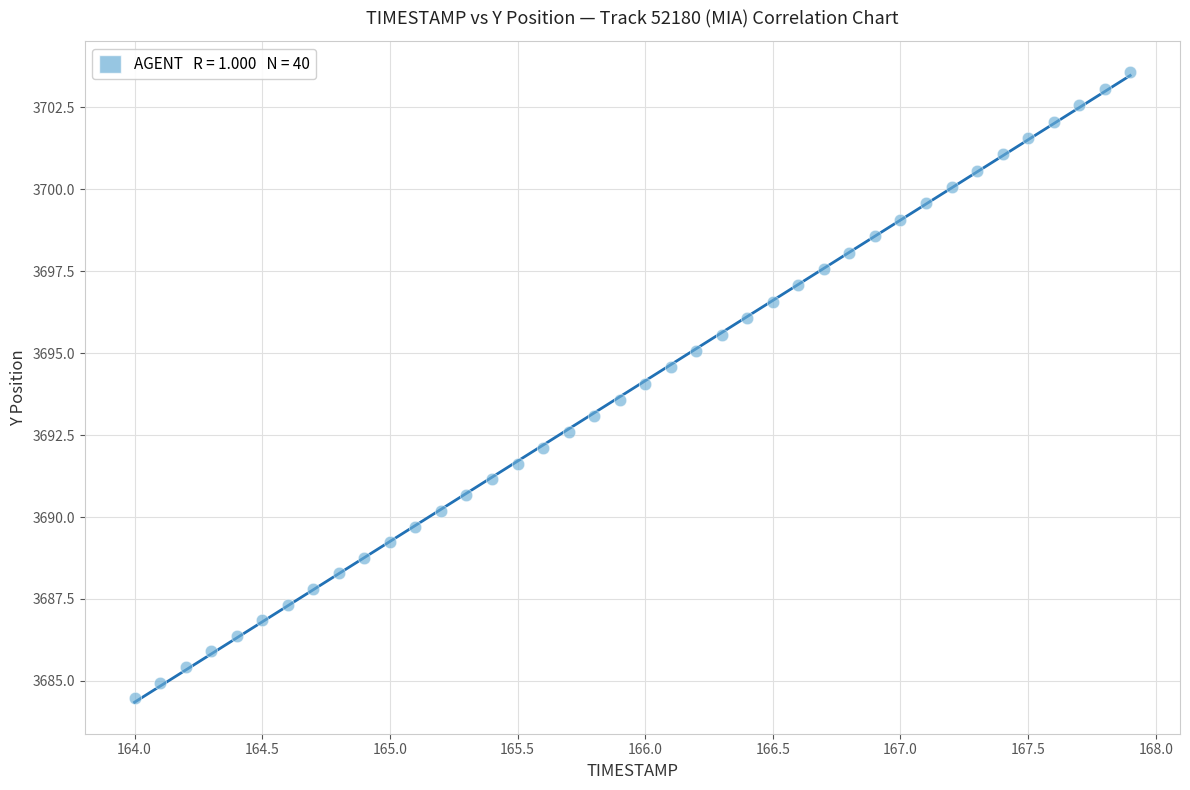

What is the range of X values (max minus min)?

3.9